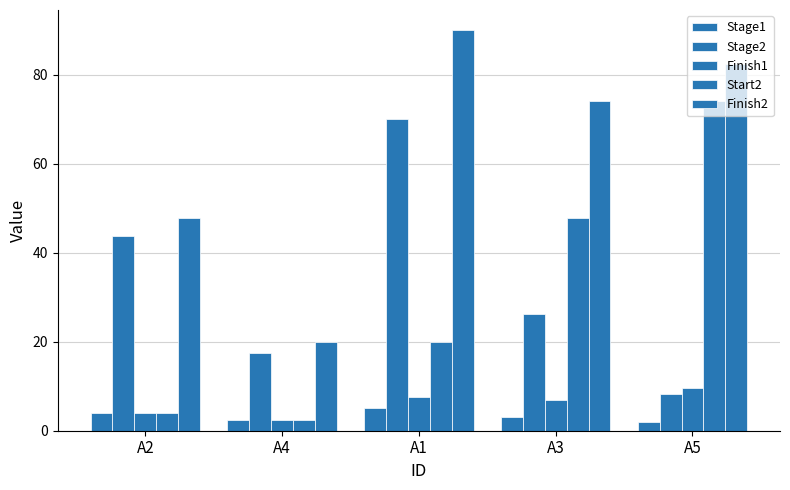

What is the maximum value shown in the chart?

90.0